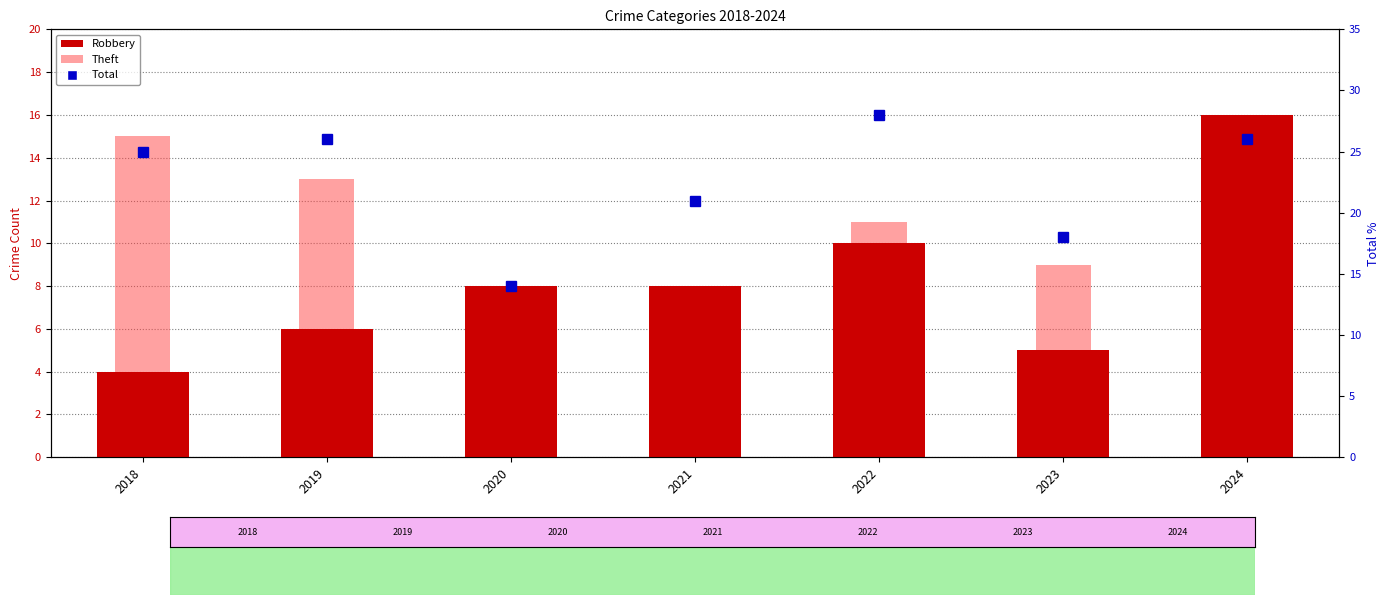

At which category does the chart reach its peak across all series?

2022